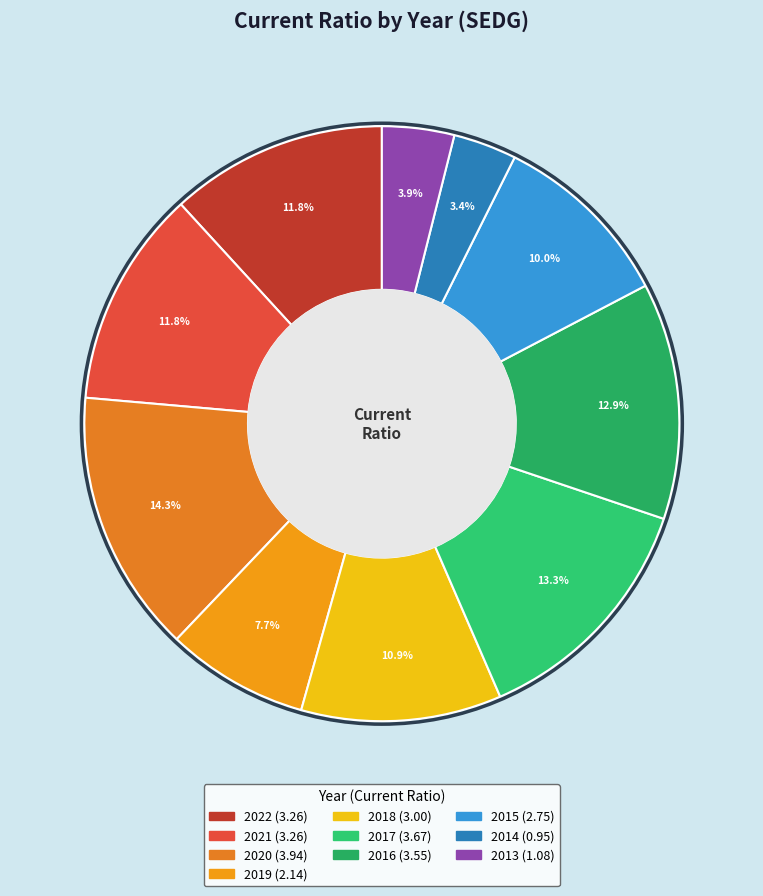

To the nearest percent, what is the average slice percentage?

10%